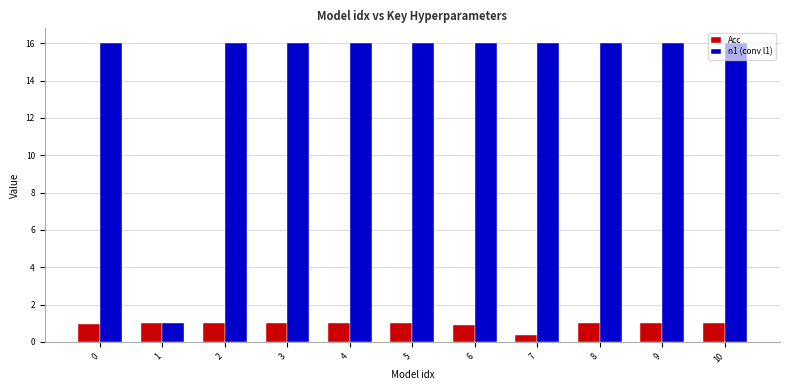

What is the value of the n1 (conv l1) bar at the 8th from the left?

16.0